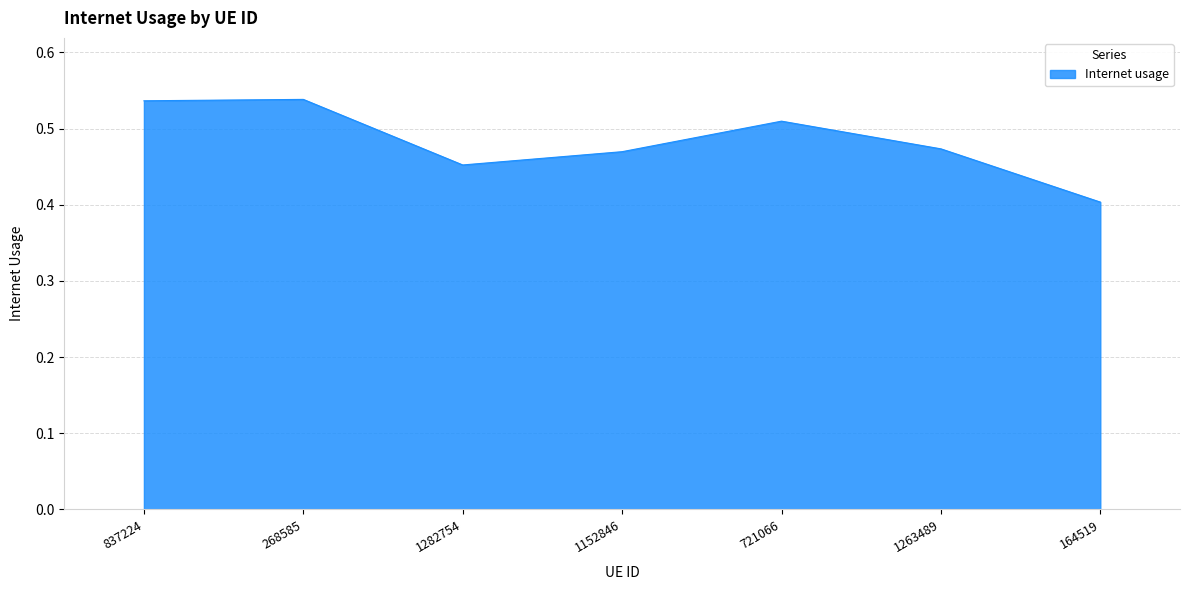

Between 164519 and 721066, which is larger?

721066